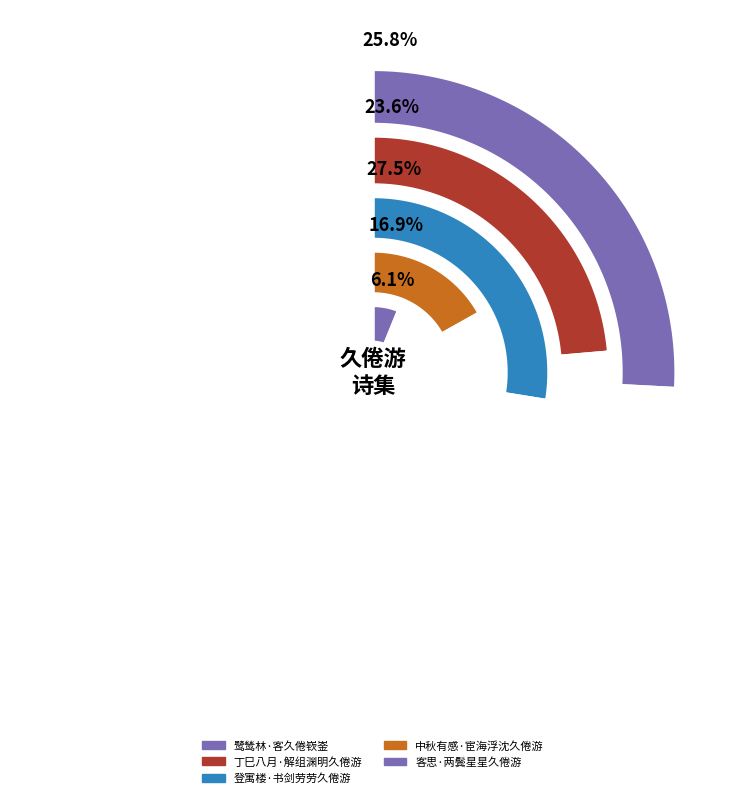

Which has a higher value, 登寓楼·书剑劳劳久倦游 or 中秋有感·宦海浮沈久倦游?

登寓楼·书剑劳劳久倦游